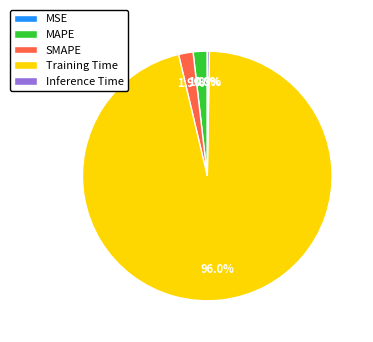

Which slice is the largest?

Training Time